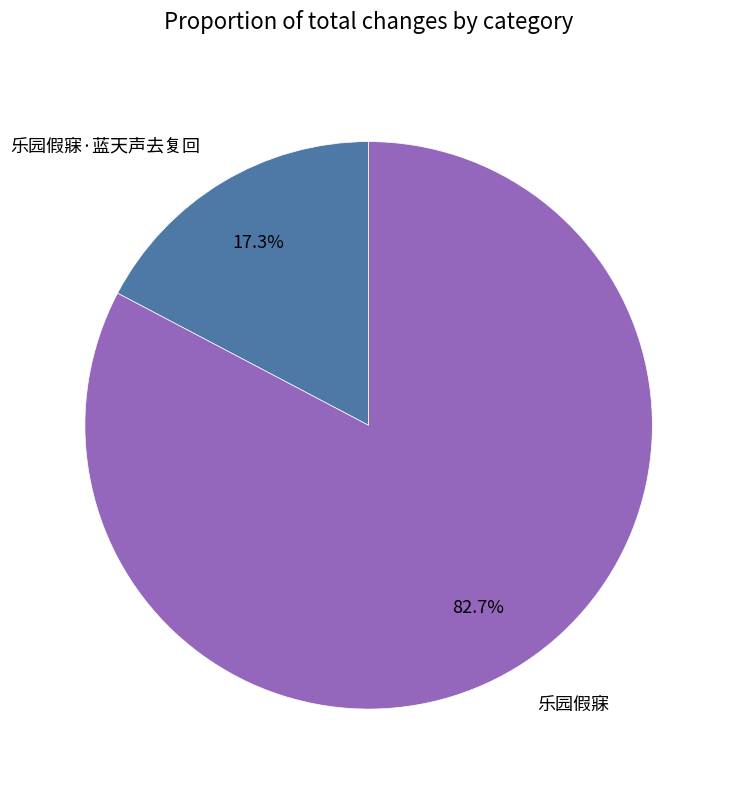

Approximately how many times larger is the value at 乐园假寐 compared to 乐园假寐·蓝天声去复回?

4.8